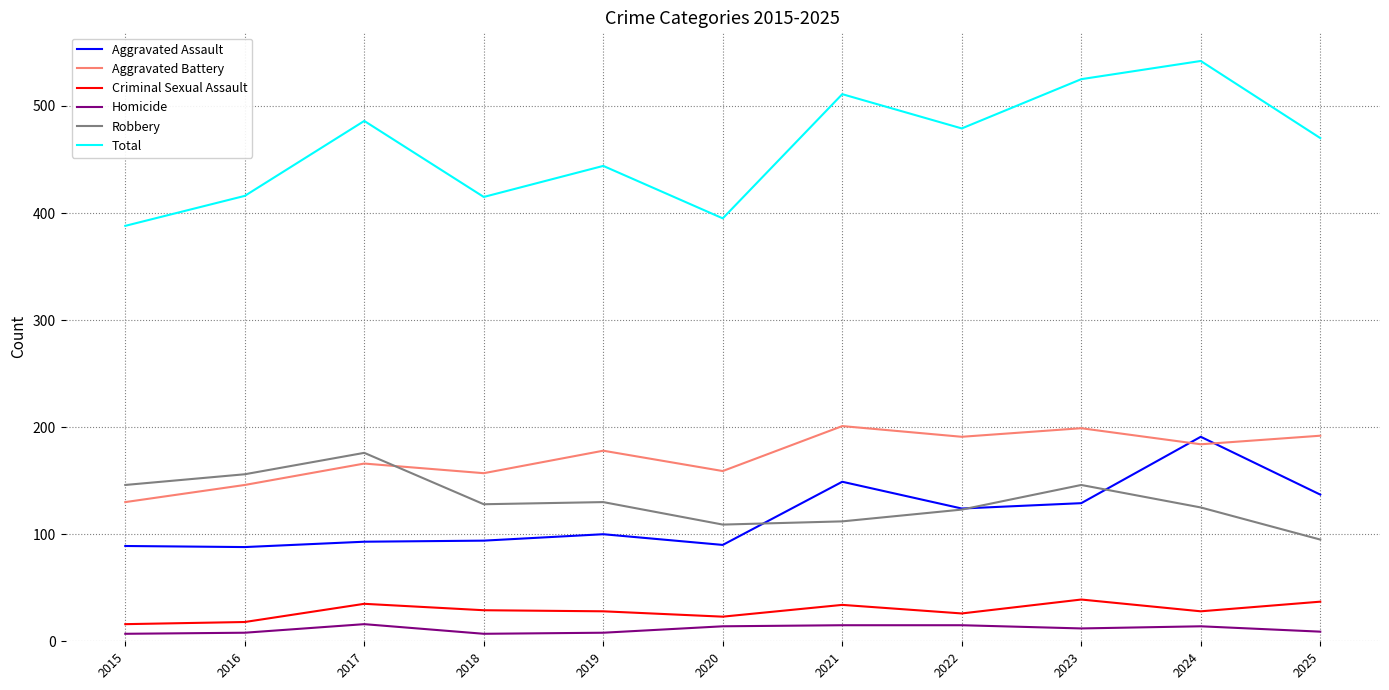

What is the difference between the Total values at 2022 and 2024?

63